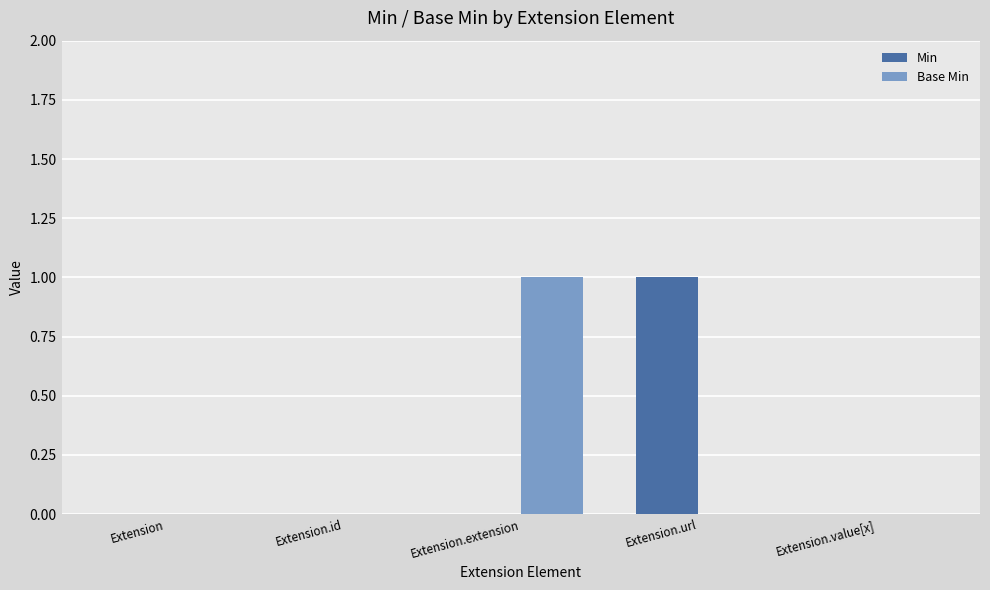

Which series changed the most between Extension.id and Extension.extension?

Base Min